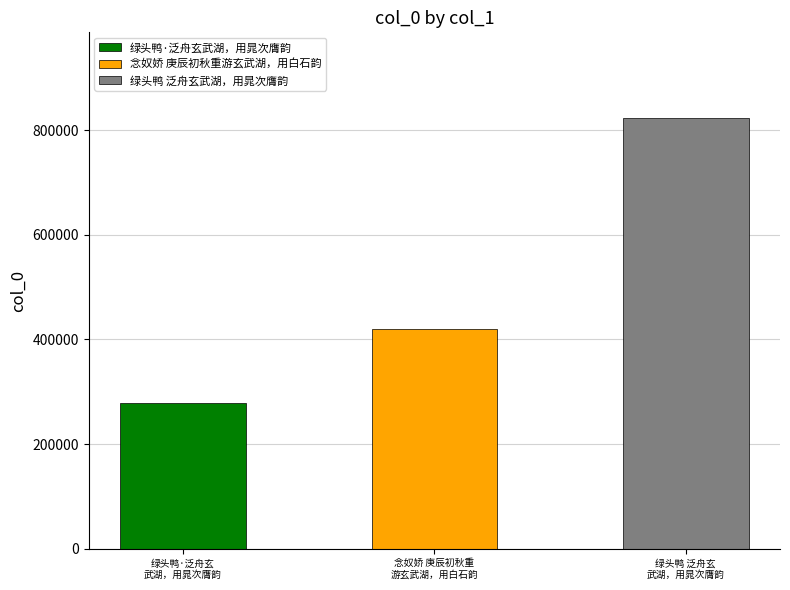

What is the difference between the maximum and second lowest values?

403239